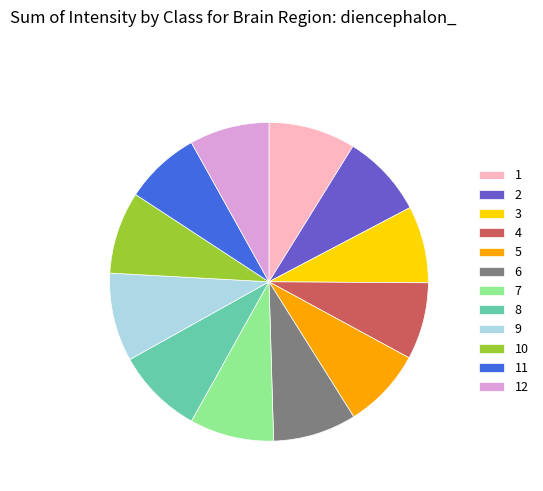

Does 10 account for over 50% of the chart?

No